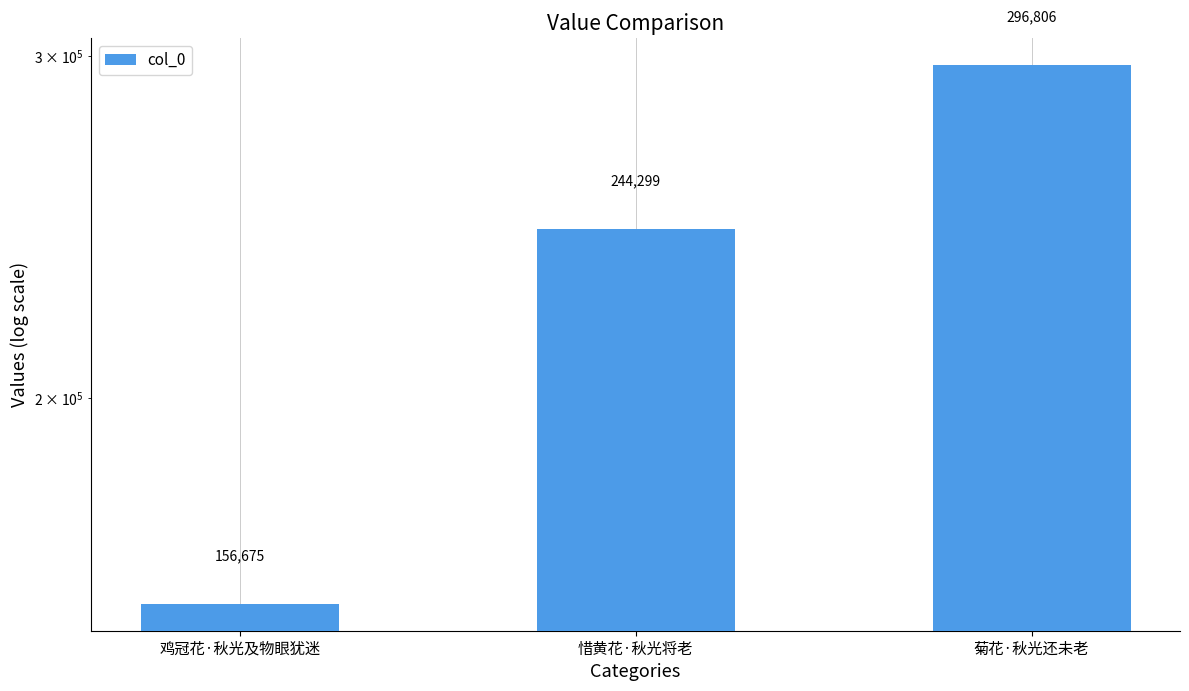

Which label corresponds to the smallest value in the chart?

鸡冠花·秋光及物眼犹迷